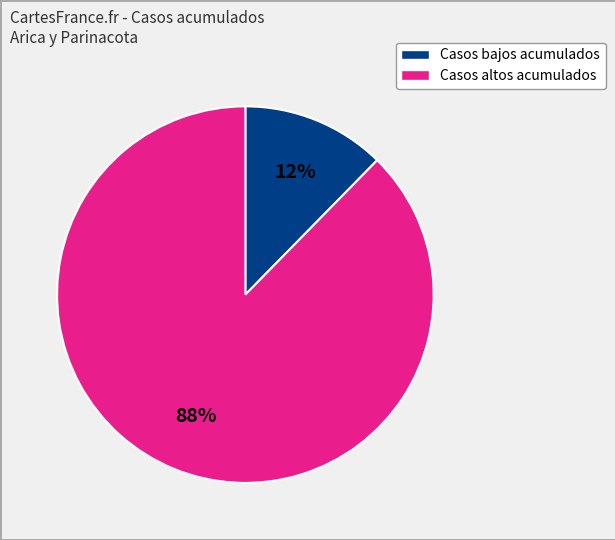

Is it true that Casos bajos acumulados is 3% of the pie?

False